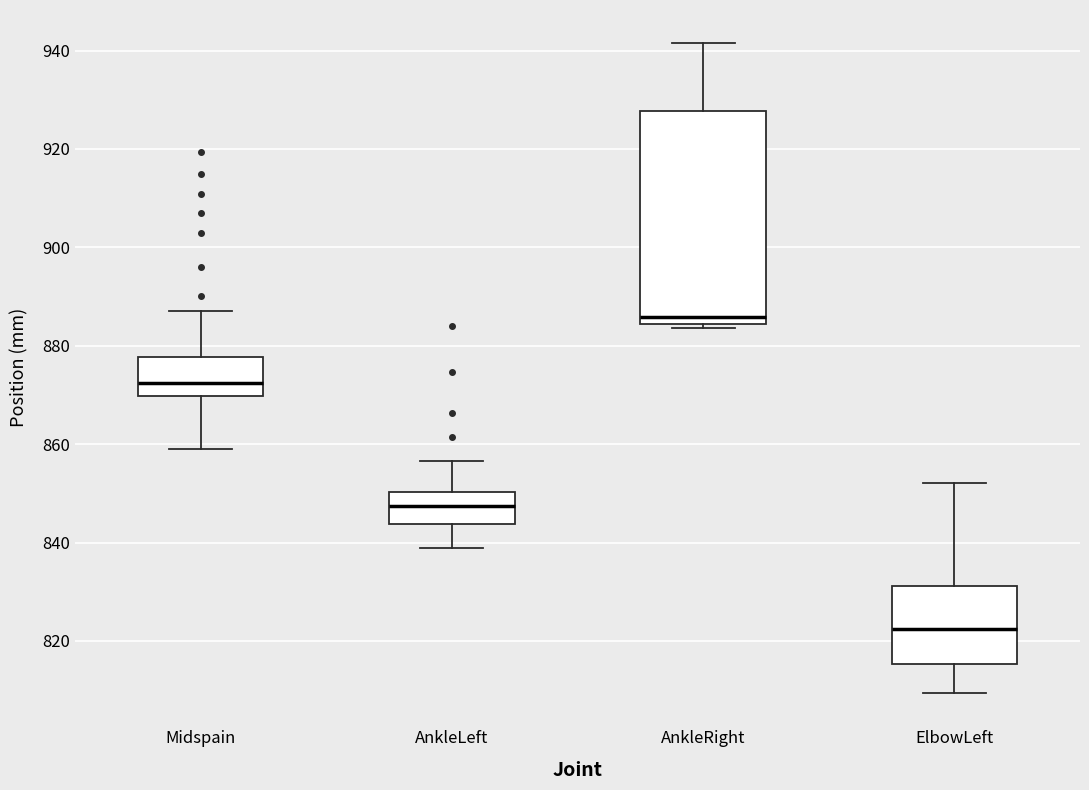

Reading left to right, read every box against the y-axis: the position of its median line, the range the box covers, and the ends of its whiskers. The values are not printed on the chart, so give them approximately, as read against the axis.

Midspain: median 872, box 870 to 878, whiskers 858 to 888
AnkleLeft: median 848, box 844 to 850, whiskers 838 to 856
AnkleRight: median 886, box 884 to 928, whiskers 884 (just below the box's lower edge) to 942
ElbowLeft: median 822, box 816 to 832, whiskers 810 to 852